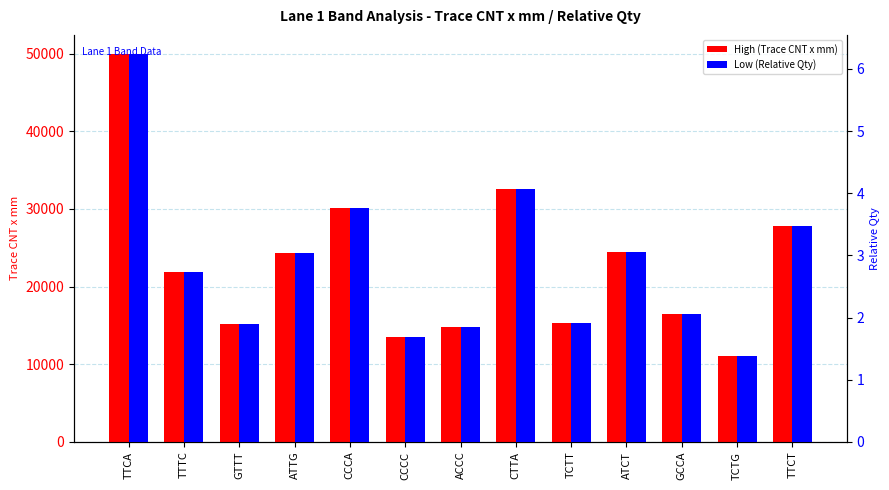

Is it true that Low (Relative Qty) equals 1.0 at GTTT?

False